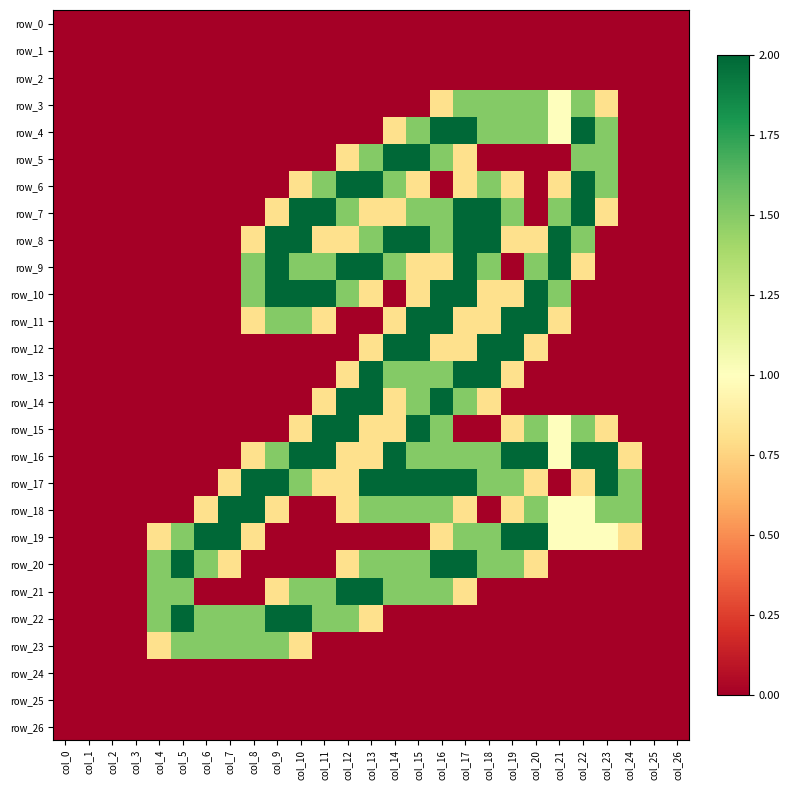

Is the value of row_21 at col_11 greater than the value of row_5 at col_16?

No